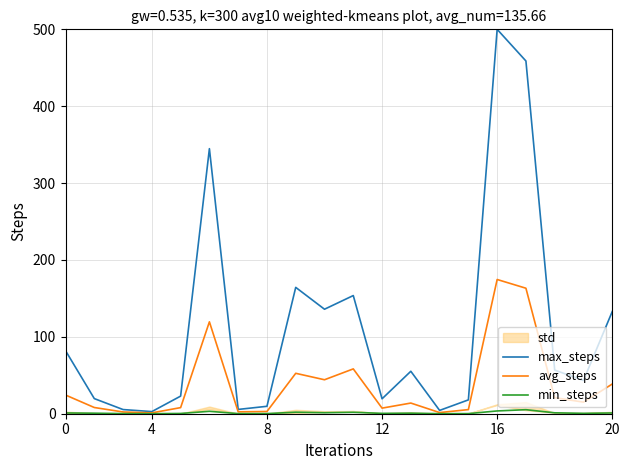

Does the chart have visible grid lines?

Yes